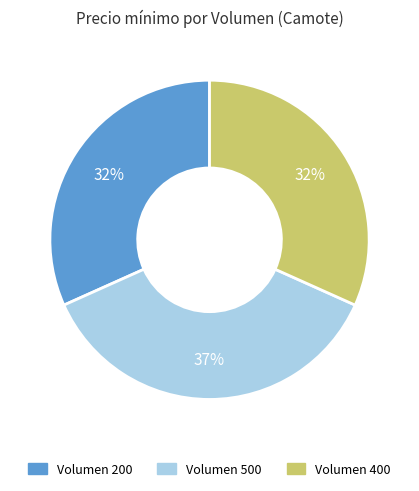

Does any single category account for the majority?

No